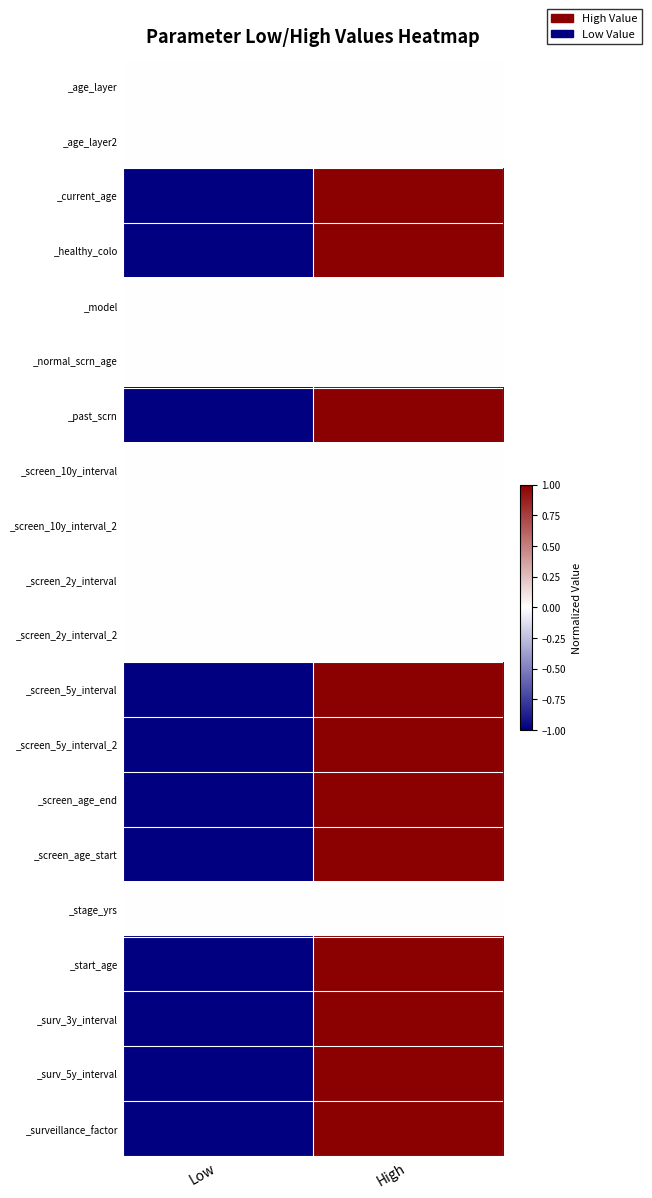

Reading left to right, extract all data points from this chart.

_age_layer: Low=0	High=0
_age_layer2: Low=0	High=0
_current_age: Low=-1	High=1
_healthy_colo: Low=-1	High=1
_model: Low=0	High=0
_normal_scrn_age: Low=0	High=0
_past_scrn: Low=-1	High=1
_screen_10y_interval: Low=0	High=0
_screen_10y_interval_2: Low=0	High=0
_screen_2y_interval: Low=0	High=0
_screen_2y_interval_2: Low=0	High=0
_screen_5y_interval: Low=-1	High=1
_screen_5y_interval_2: Low=-1	High=1
_screen_age_end: Low=-1	High=1
_screen_age_start: Low=-1	High=1
_stage_yrs: Low=0	High=0
_start_age: Low=-1	High=1
_surv_3y_interval: Low=-1	High=1
_surv_5y_interval: Low=-1	High=1
_surveillance_factor: Low=-1	High=1